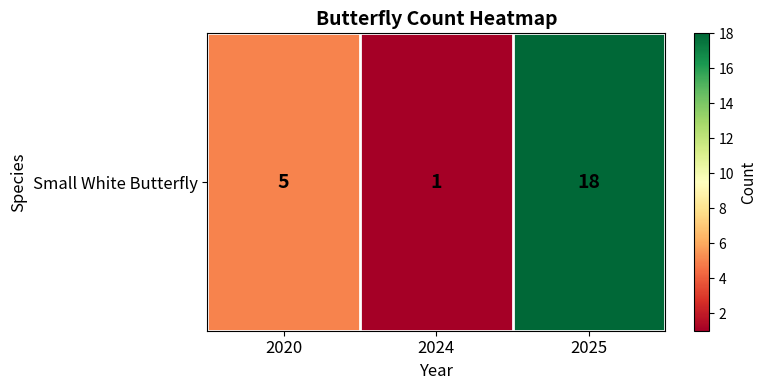

List the labels in order of value, smallest first.

2024, 2020, 2025